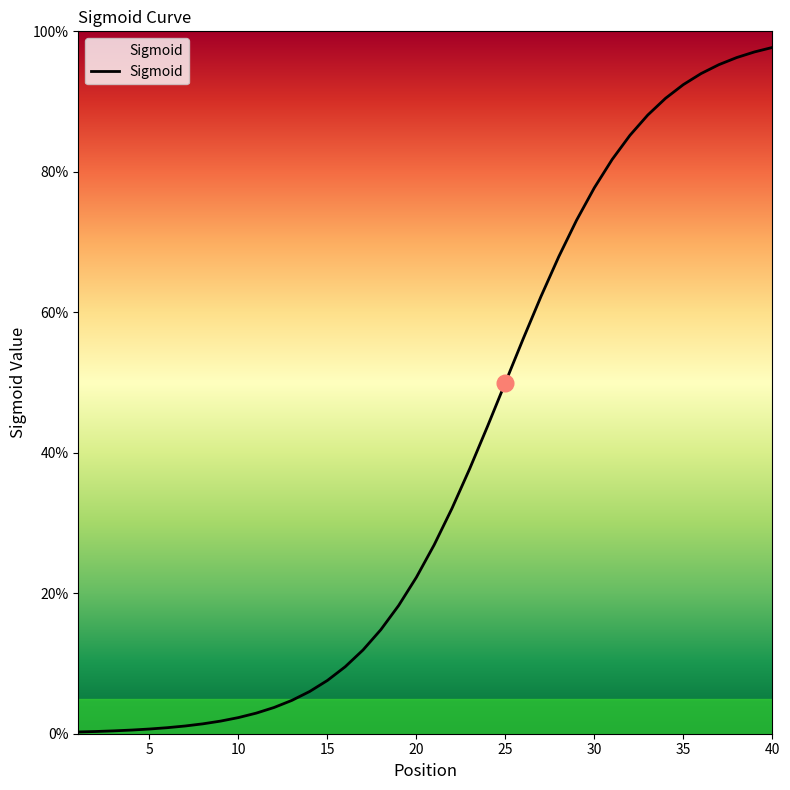

True or false: there are more than 0 points higher than both neighbors.

False